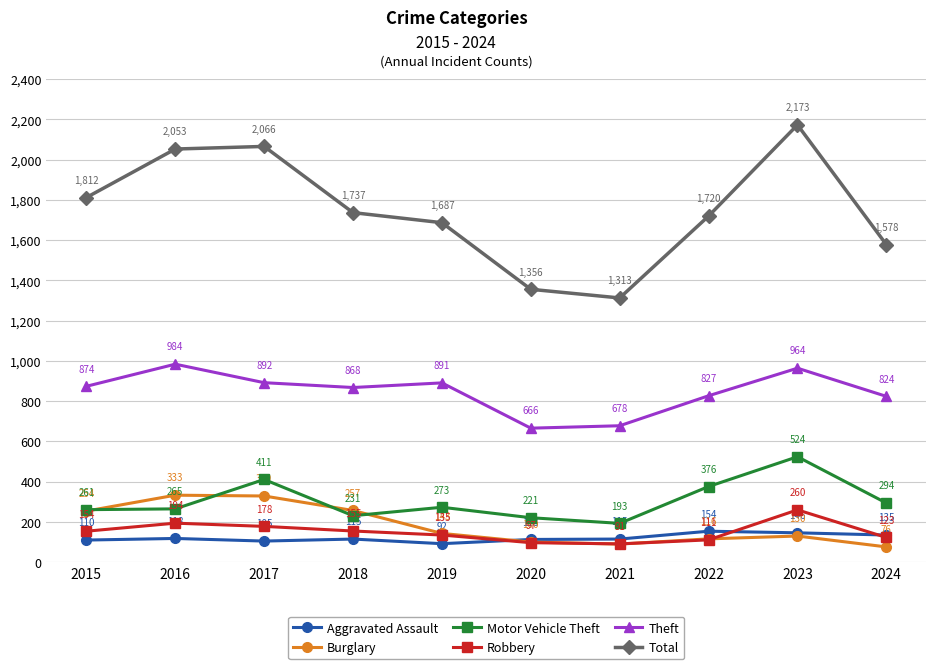

The Robbery series shows 135 at 2019. True or false?

True